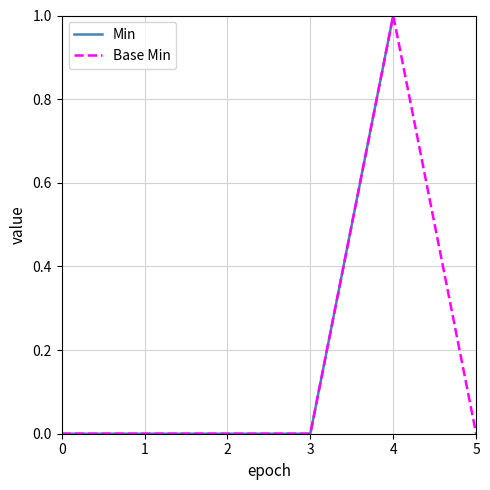

How many lines are shown in the chart?

2